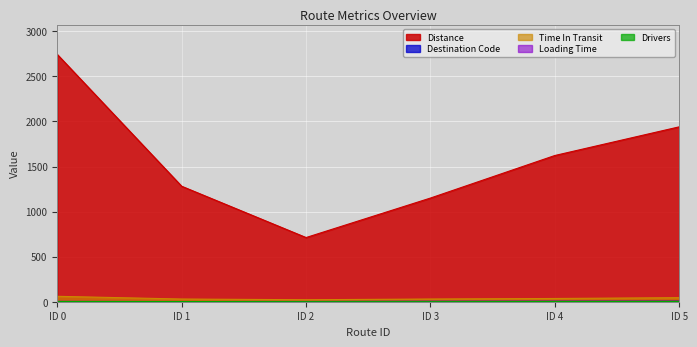

Reading right to left, transcribe all the data shown in this chart.

distance: 1940	1622	1150	712	1281	2743
time_in_transit: 45	36	30	22	30	60
loading_time: 2	3	3	1	2	4
drivers: 2	2	1	1	2	3
destination_code: 6	5	4	3	2	1